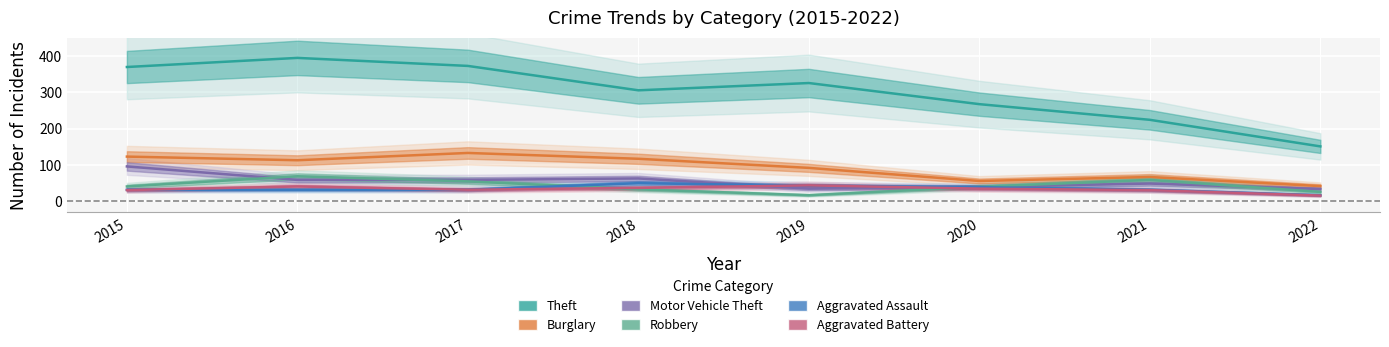

True or false: Aggravated Assault and Theft cross at least once.

False